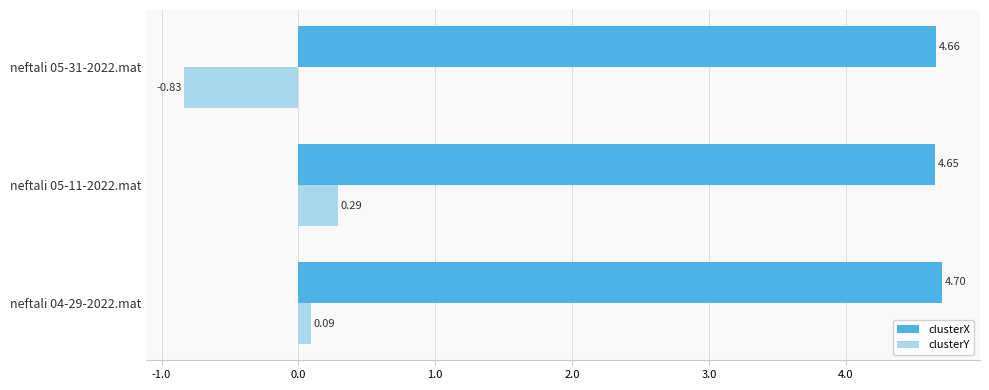

Rank the series by their average value, from lowest to highest.

clusterY, clusterX